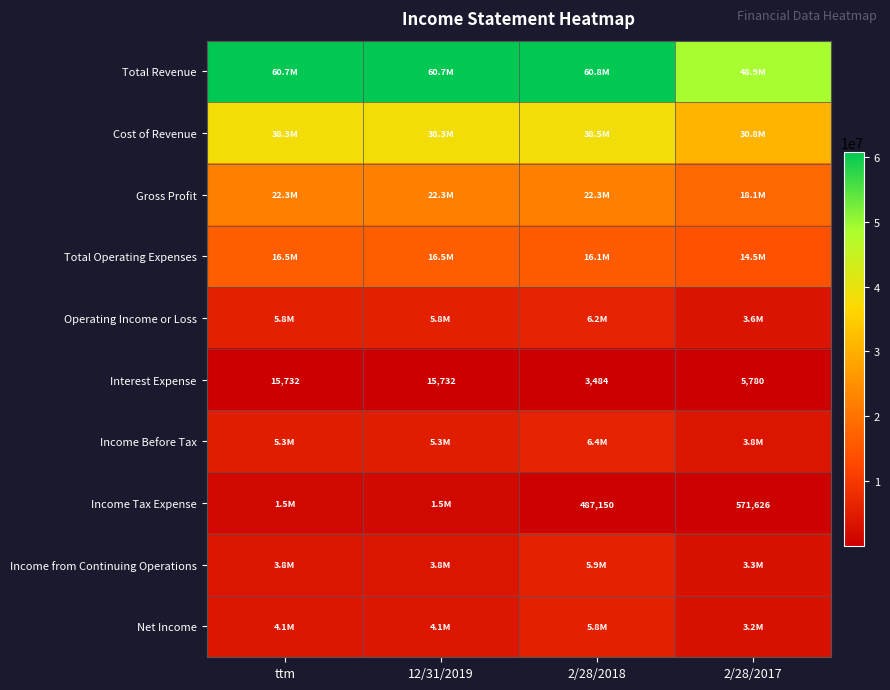

At which label is Interest Expense closest to 9608?

2/28/2017